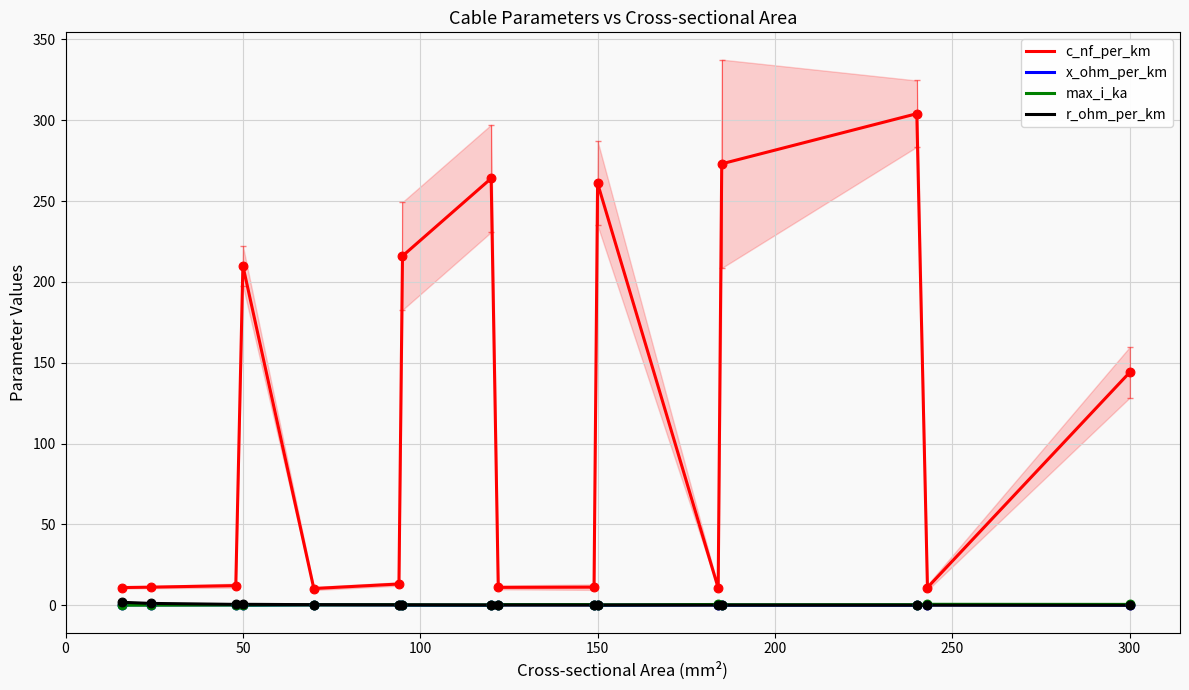

What is the total value across all series at 11?

11.8